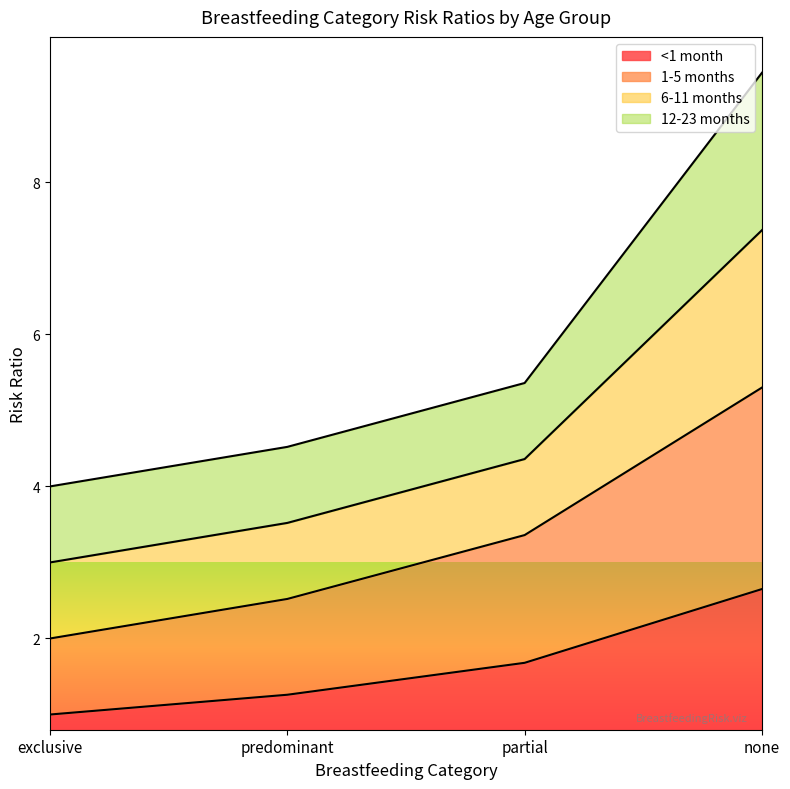

The <1 month series shows 2.5 at partial. True or false?

False